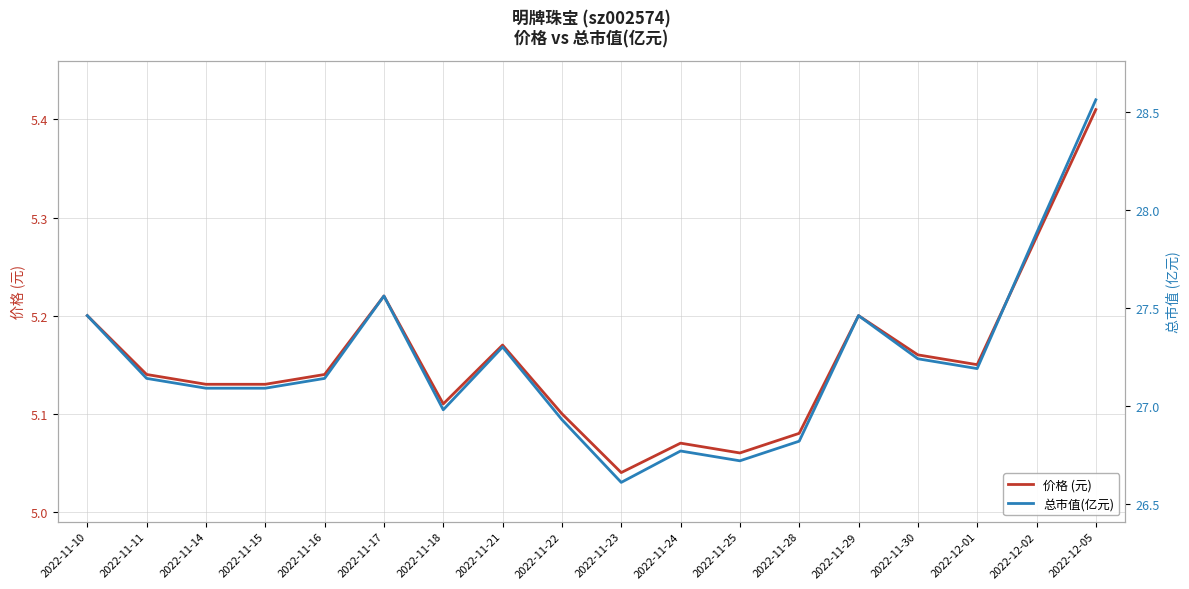

Where is 价格 (元) nearest to the value 5?

2022-11-23